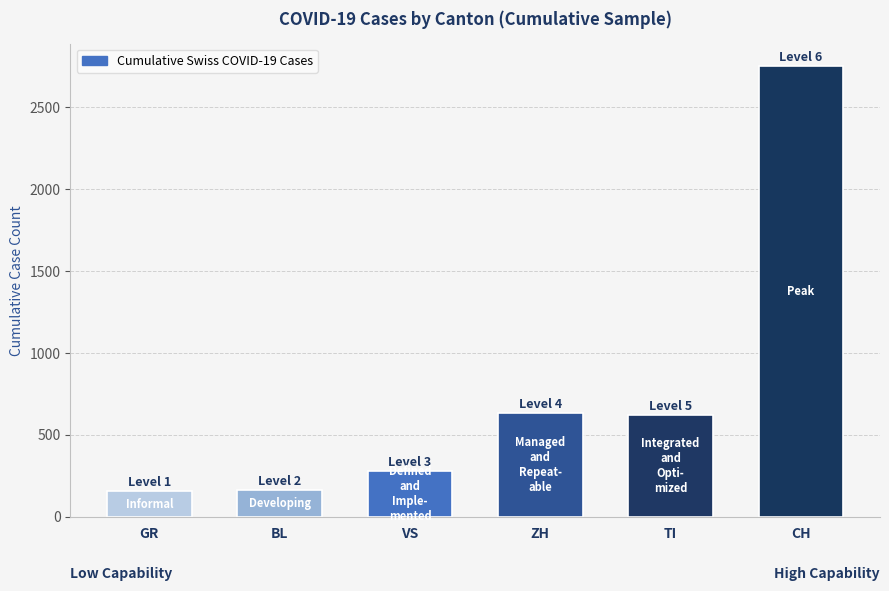

What is the label of the 1st bar from the right?

CH